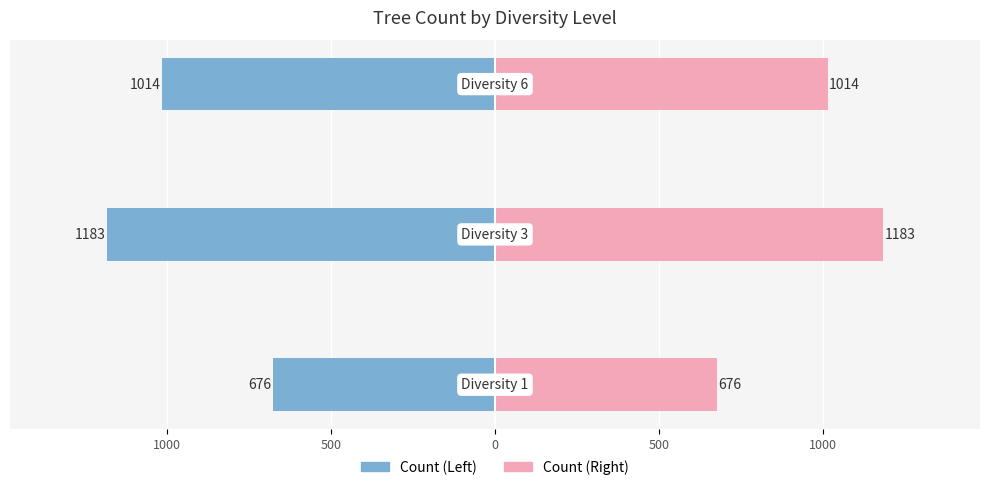

Which has a higher value, 1500 or 500?

1500